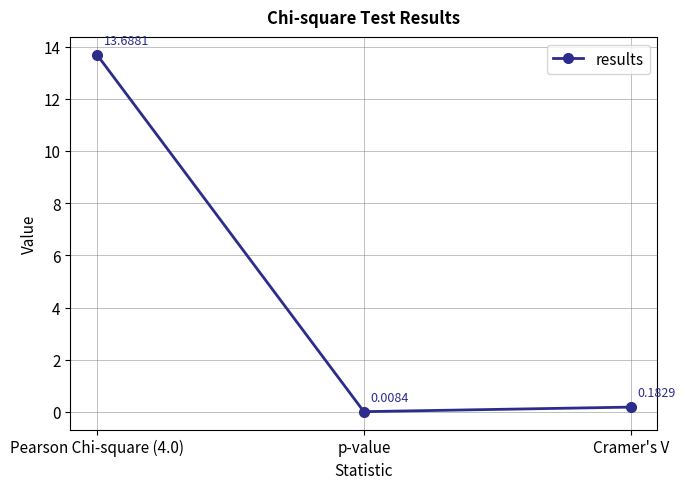

Count the number of data series in this chart.

1